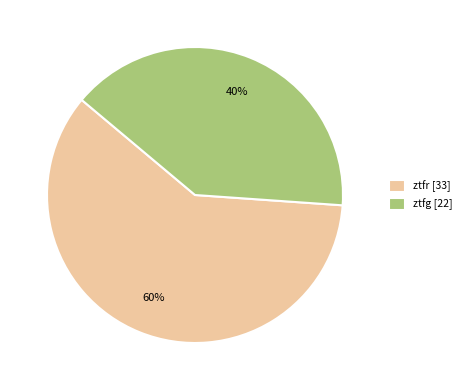

To the nearest percent, what portion does ztfr represent?

60%